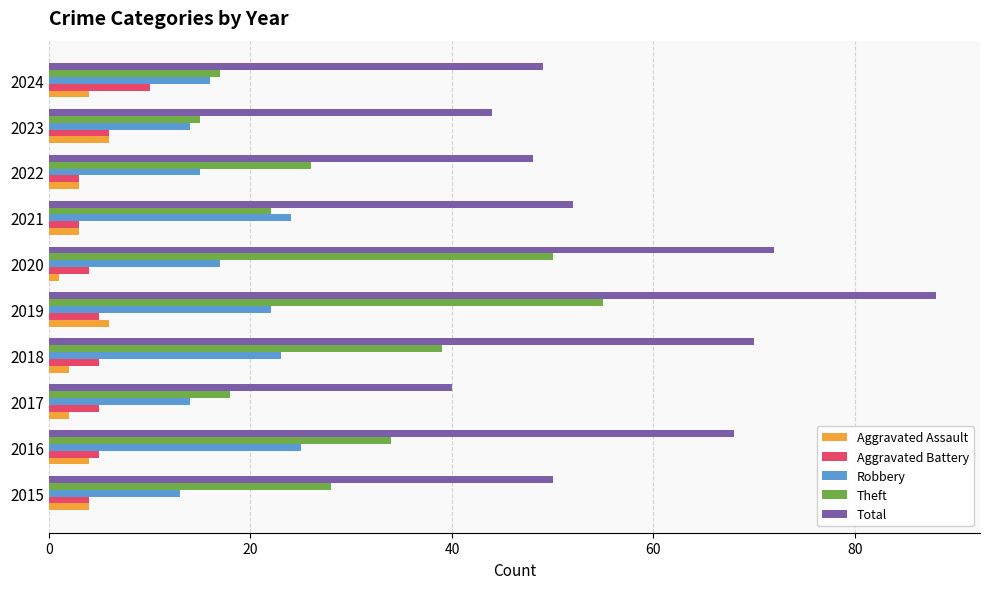

Where is Aggravated Battery nearest to the value 6?

2023